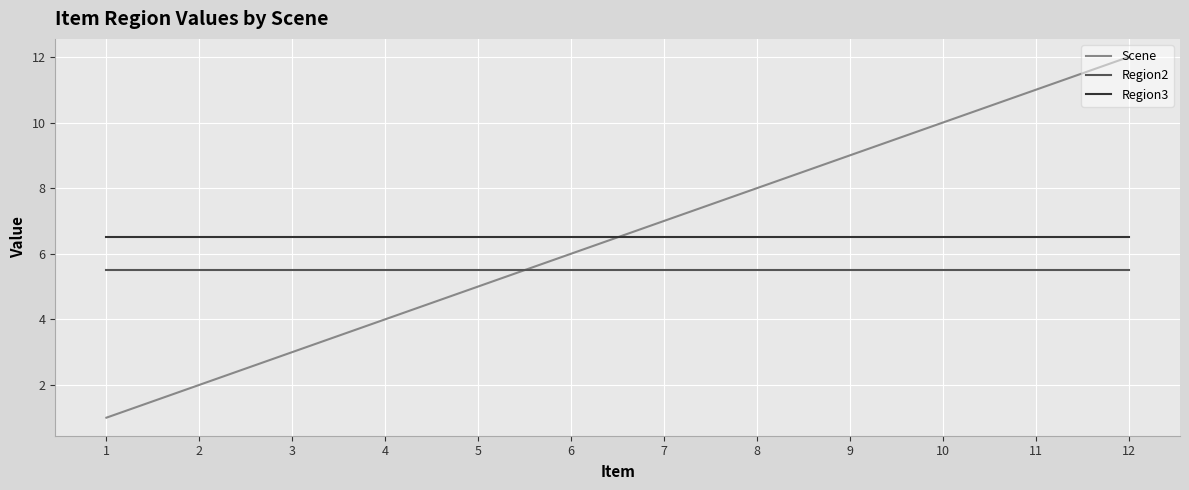

What are all the series names shown in the legend?

Scene, Region2, Region3